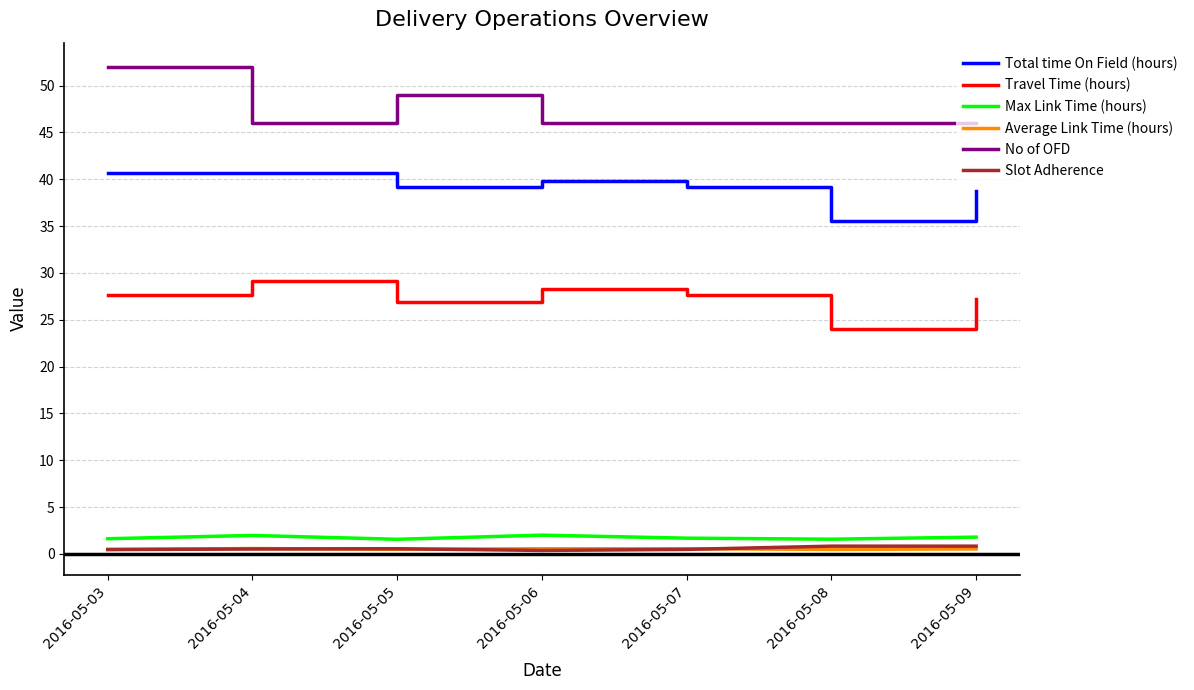

What is the difference between the maximum and minimum values in the Total time On Field (hours) series?

5.1